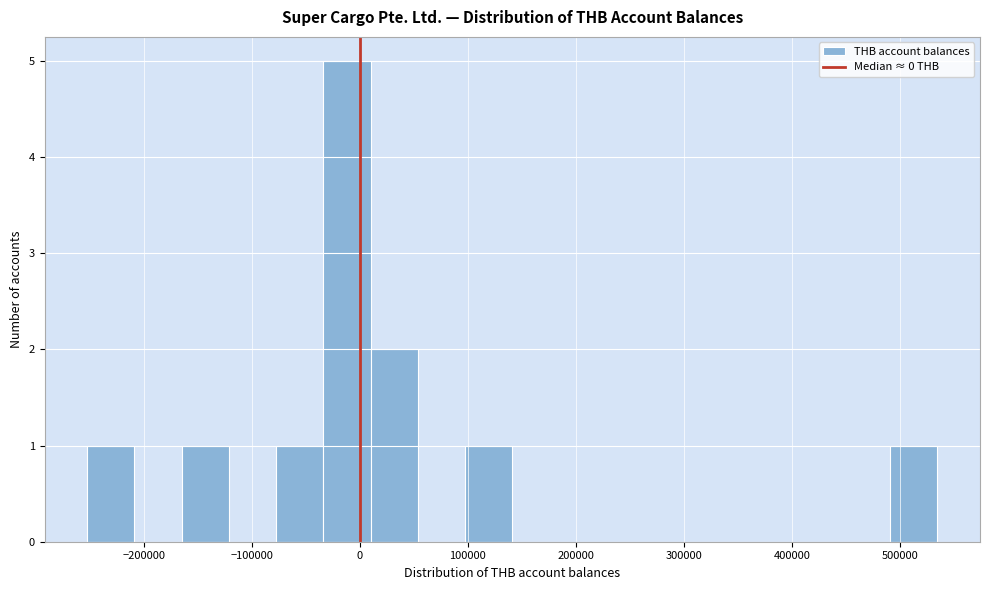

How tall is the bar that spans -250000 to -210000 on the x-axis? Neither the bar edges nor the heights are printed on the chart, so give them approximately, as read against the axes.

1